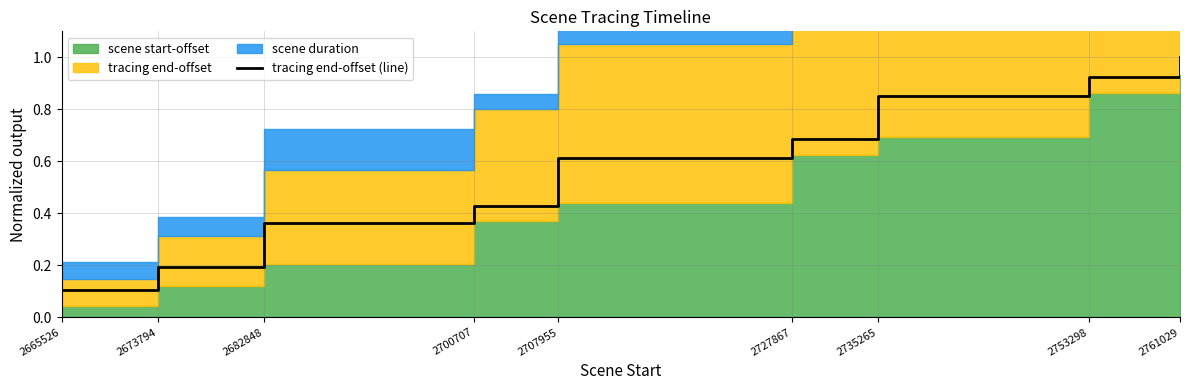

List the labels in order of value, smallest first.

2665526, 2673794, 2682848, 2700707, 2707955, 2727867, 2735265, 2753298, 2761029